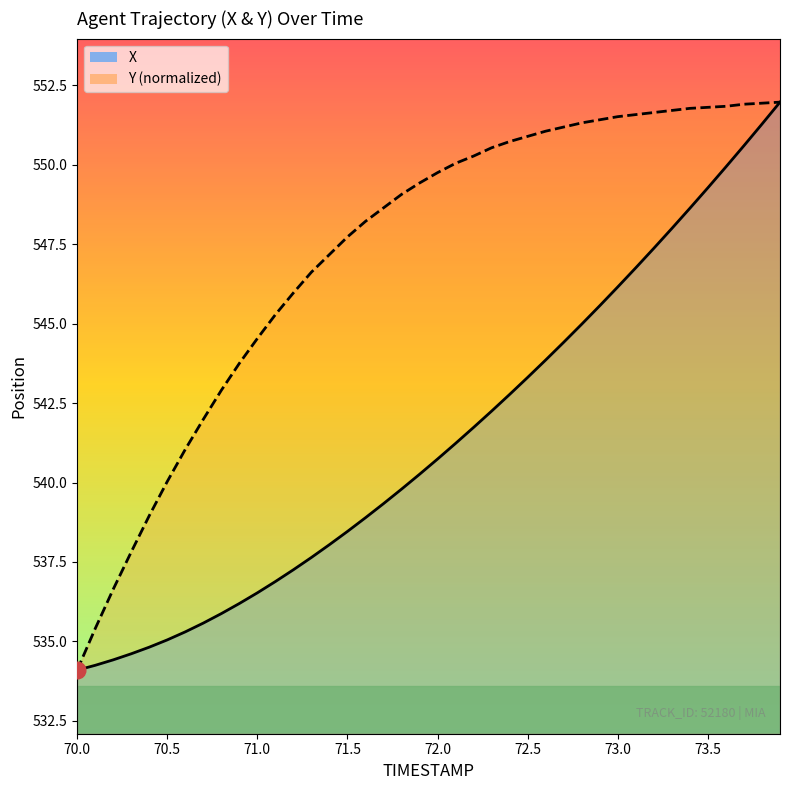

Is it true that X equals 270.9 at 28?

False